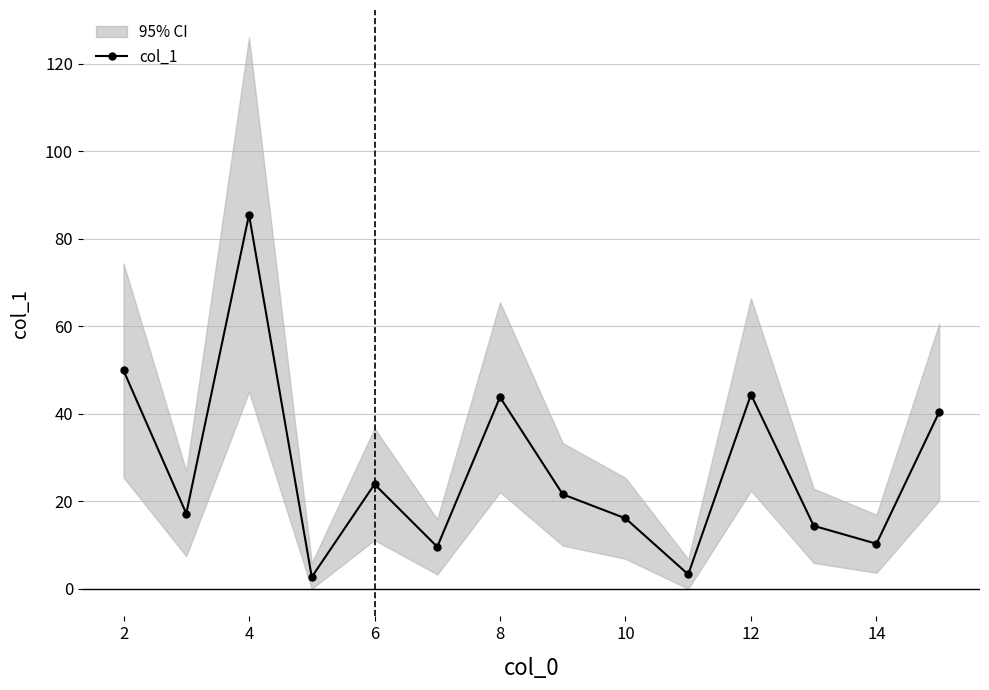

How many interior local peaks (higher than both neighbors) does the data have?

4